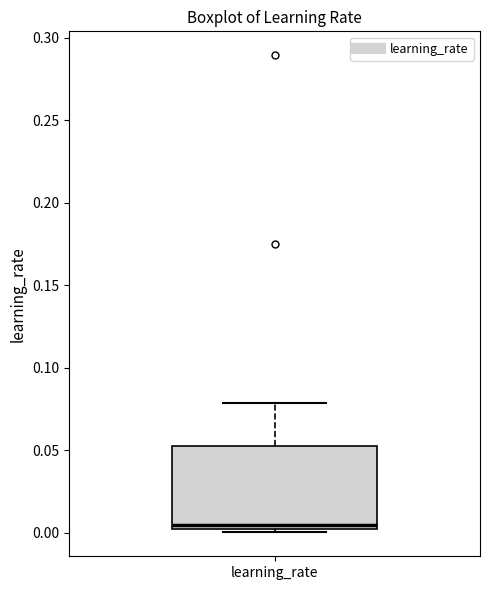

Transcribe this box plot: give where the median line is, the range the box spans, and where the two whiskers end, as read against the y-axis. The values are not printed on the chart, so give them approximately, as read against the axis.

median 0.005, box 0.000 to 0.055, whiskers 0.000 (just below the box's lower edge) to 0.080